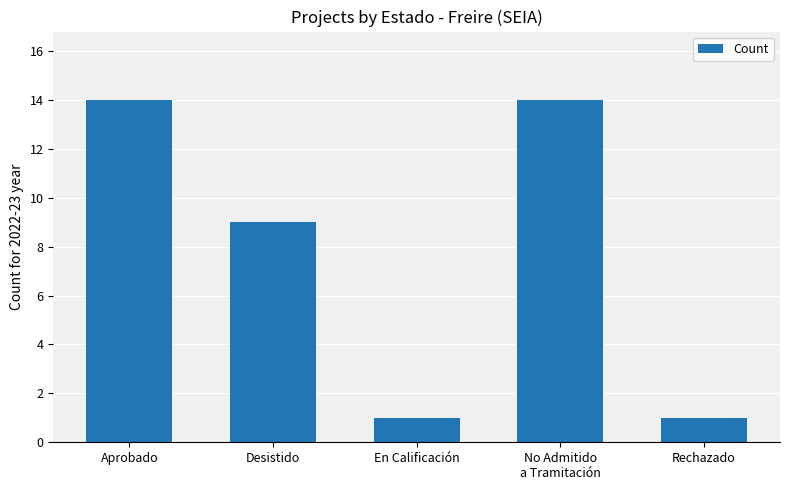

Reading right to left, extract all data points from this chart.

1	14	1	9	14